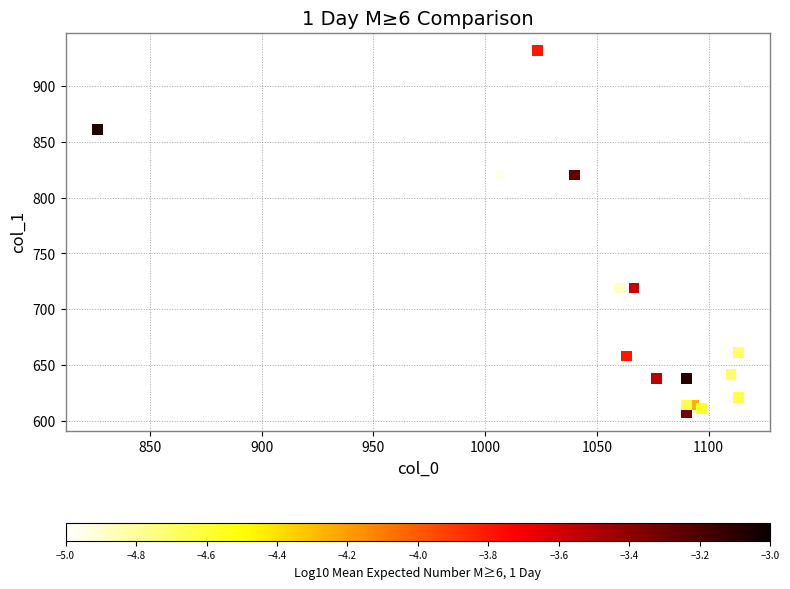

What is the range of Y values (max minus min)?

324.0